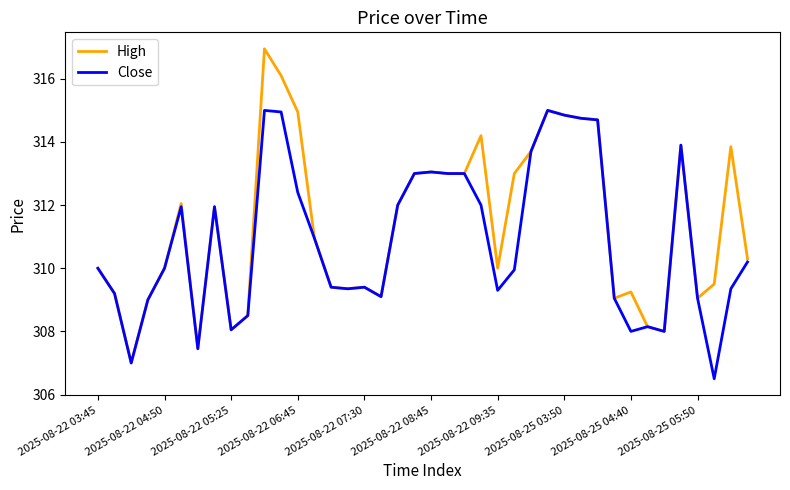

Which series has the widest spread of values?

High